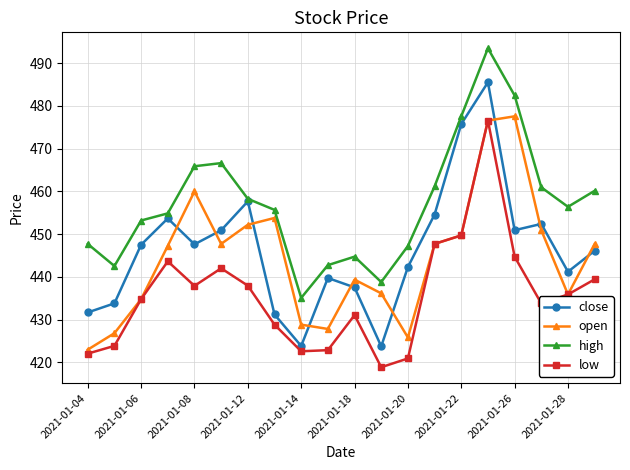

Which series has the largest range (max minus min)?

close